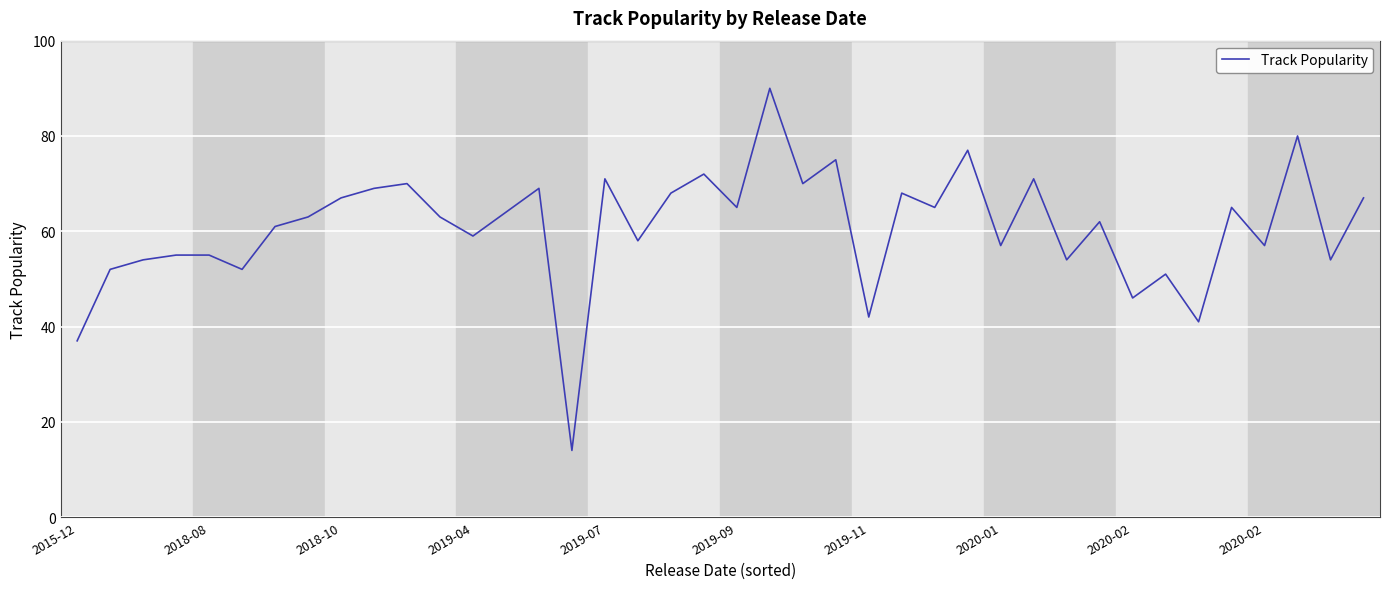

What is the maximum value shown in the chart?

90